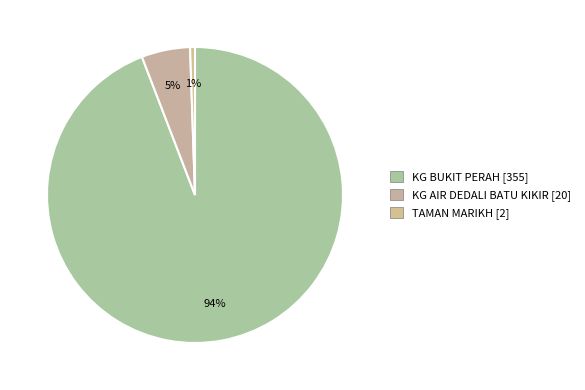

Between KG AIR DEDALI BATU KIKIR and KG BUKIT PERAH, which is larger?

KG BUKIT PERAH